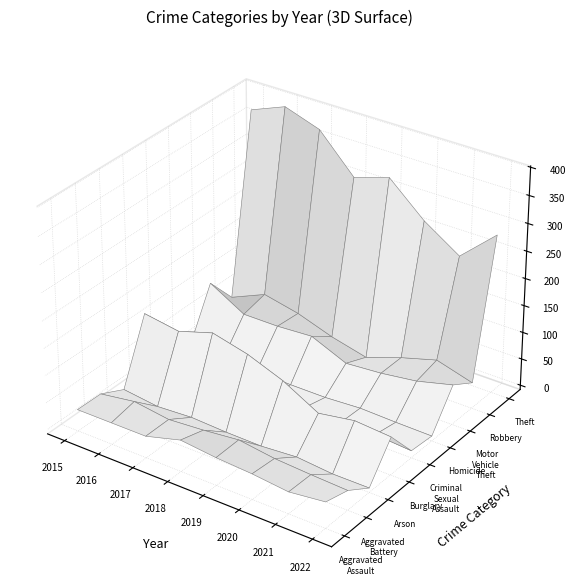

Is the value of Criminal Sexual Assault at 2019 greater than the value of Theft at 2019?

No